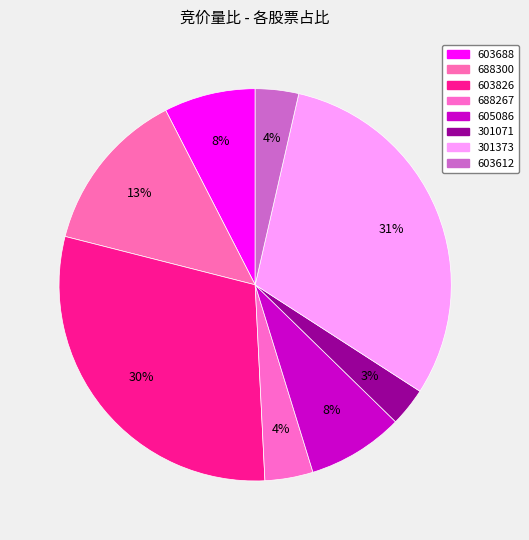

How many segments does this pie chart have?

8